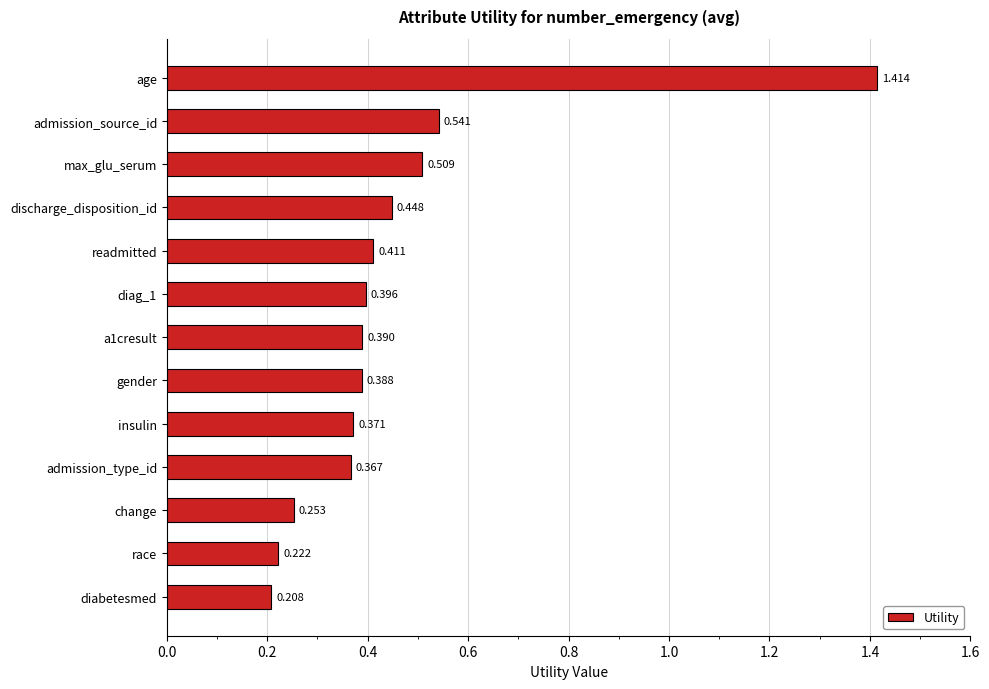

Which has a higher value, max_glu_serum or insulin?

max_glu_serum